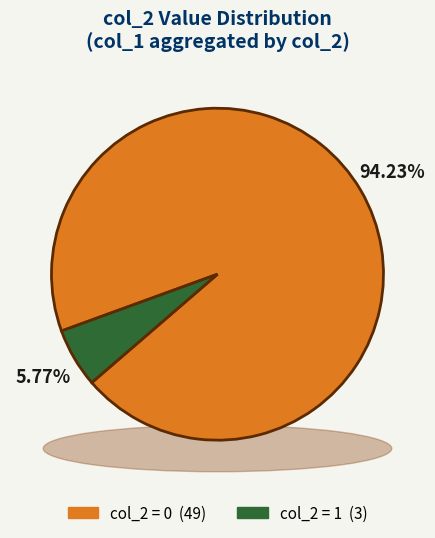

Rank the categories by value from highest to lowest.

0, 1